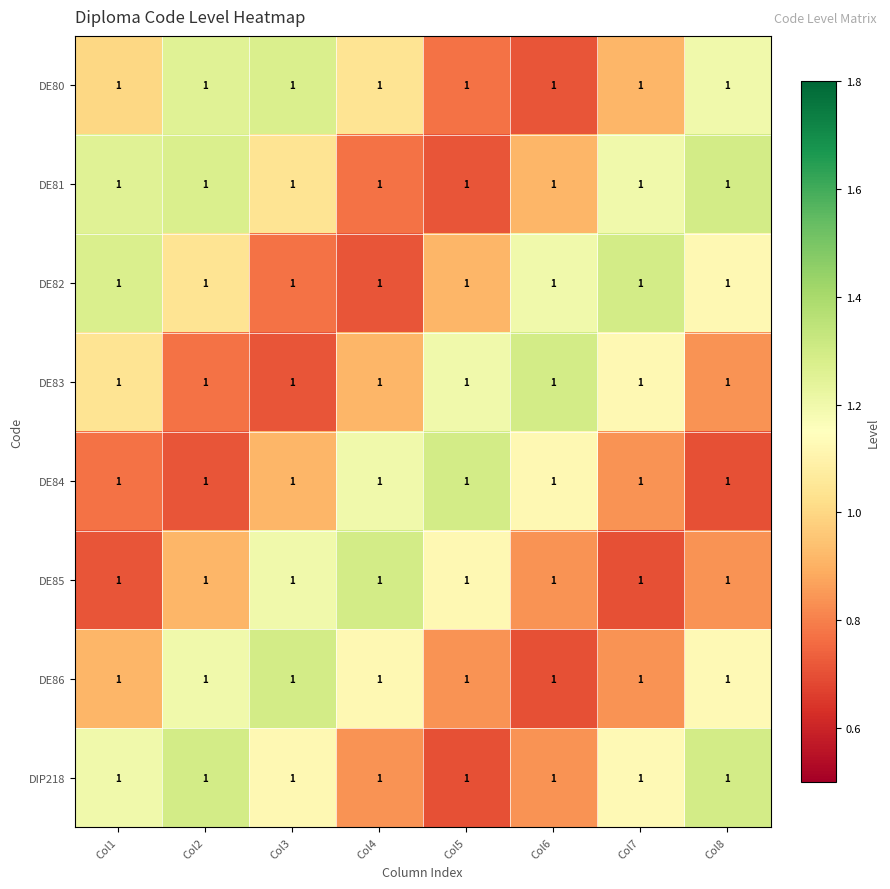

What is the minimum value for DE86?

0.7